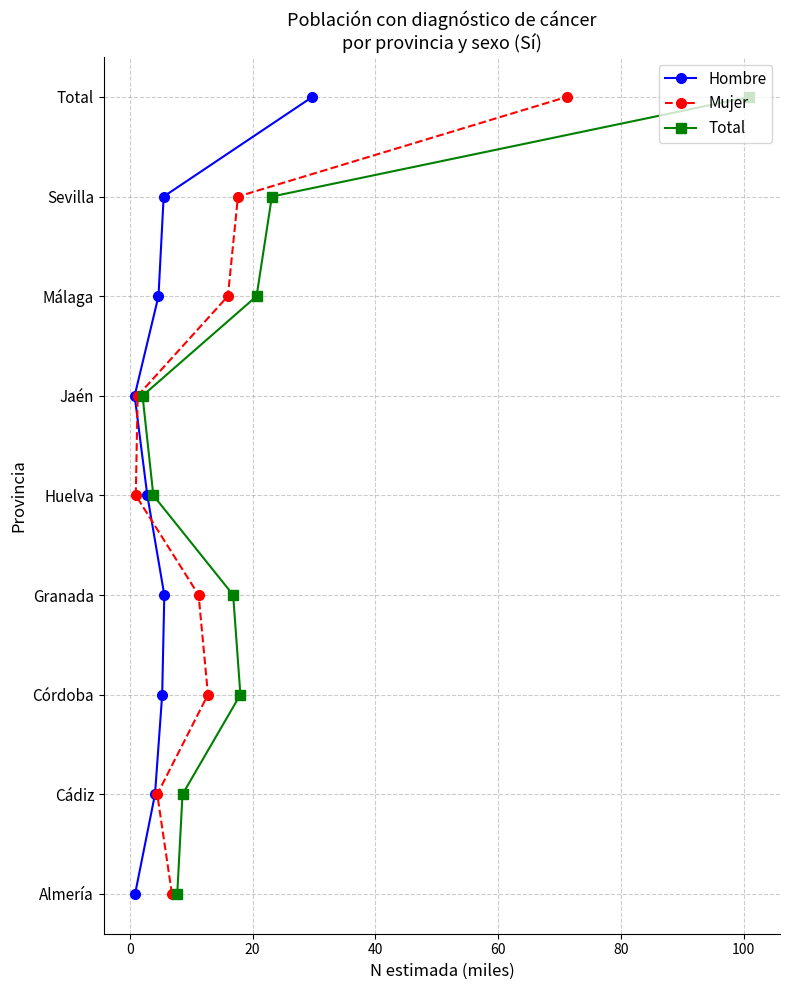

True or false: Hombre and Total intersect in this chart.

False